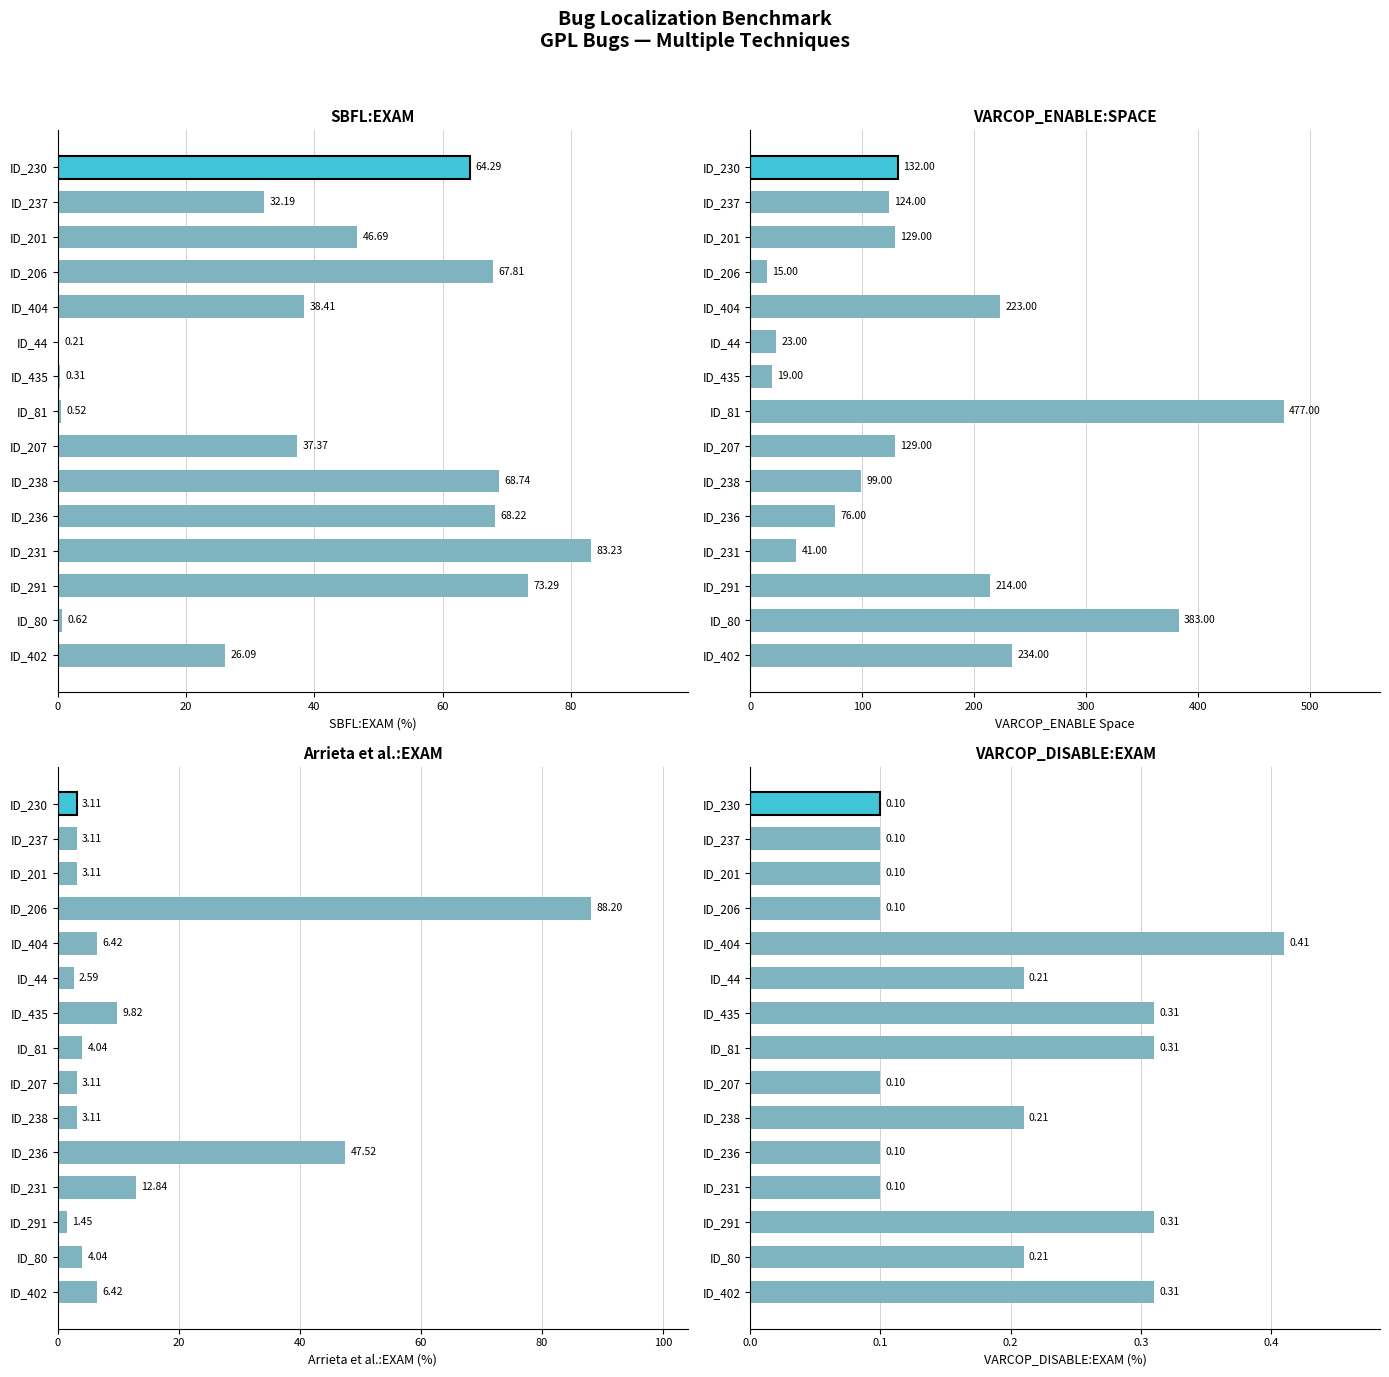

Reading right to left, list all the values displayed in this chart.

SBFL:EXAM: 64.3	32.2	46.7	67.8	38.4	0.2	0.3	0.5	37.4	68.7	68.2	83.2	73.3	0.6	26.1
VARCOP_ENABLE_BUGGY_PC_DETECTION:SPACE: 132.0	124.0	129.0	15.0	223.0	23.0	19.0	477.0	129.0	99.0	76.0	41.0	214.0	383.0	234.0
Arrieta et al.:EXAM: 3.1	3.1	3.1	88.2	6.4	2.6	9.8	4.0	3.1	3.1	47.5	12.8	1.4	4.0	6.4
VARCOP_DISABLE_BUGGY_PC_DETECTION:EXAM: 0.1	0.1	0.1	0.1	0.4	0.2	0.3	0.3	0.1	0.2	0.1	0.1	0.3	0.2	0.3